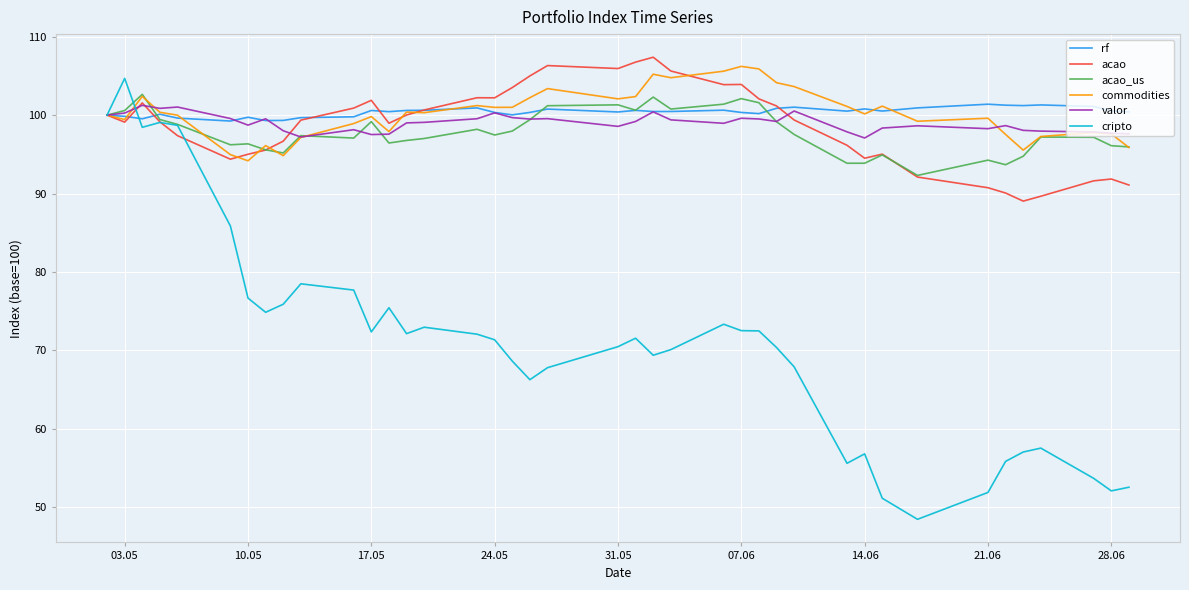

Which series has the widest spread of values?

cripto